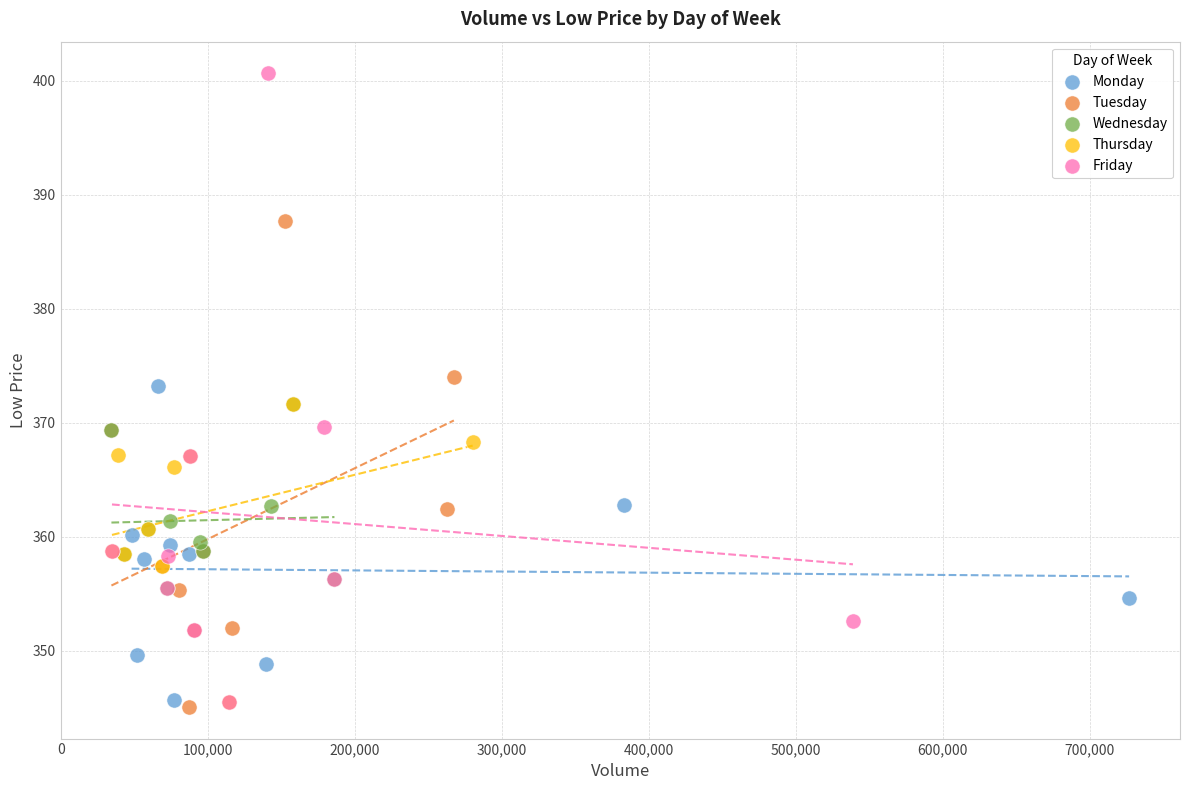

Which series reaches the maximum Y coordinate?

Friday